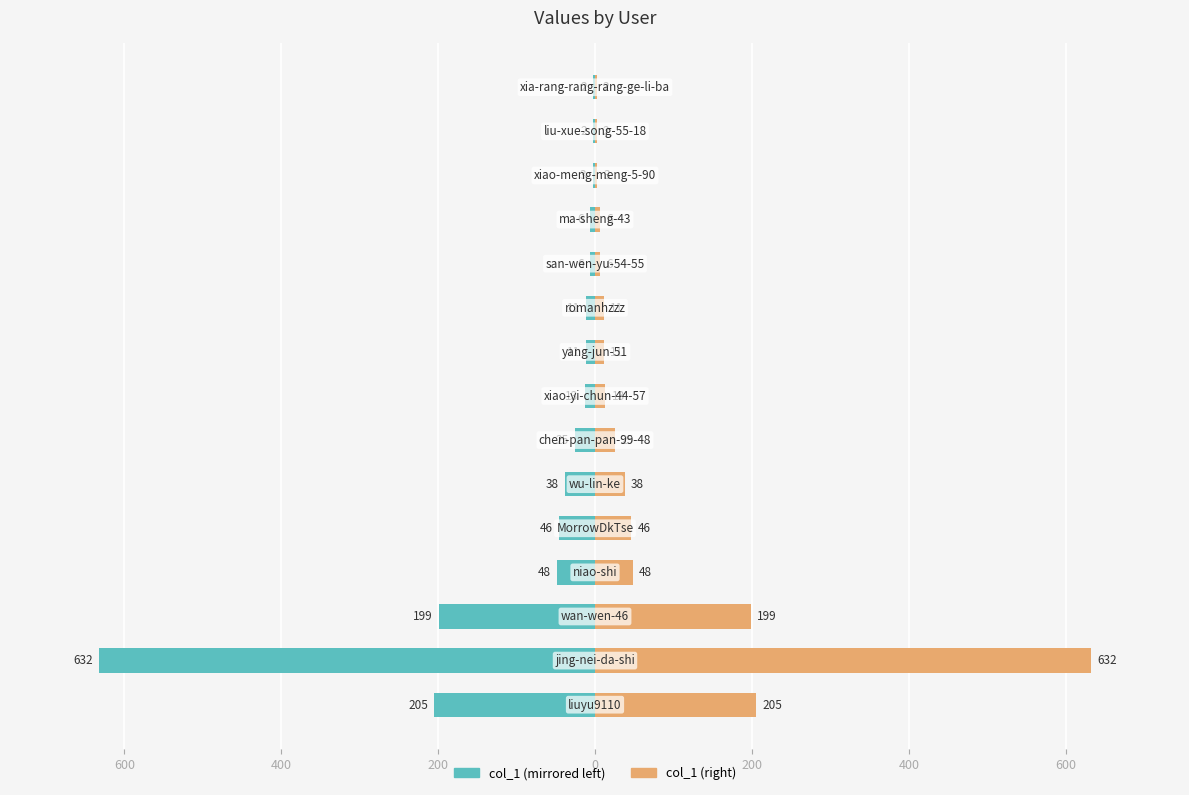

What is the sum of all col_1 (right) values?

1247